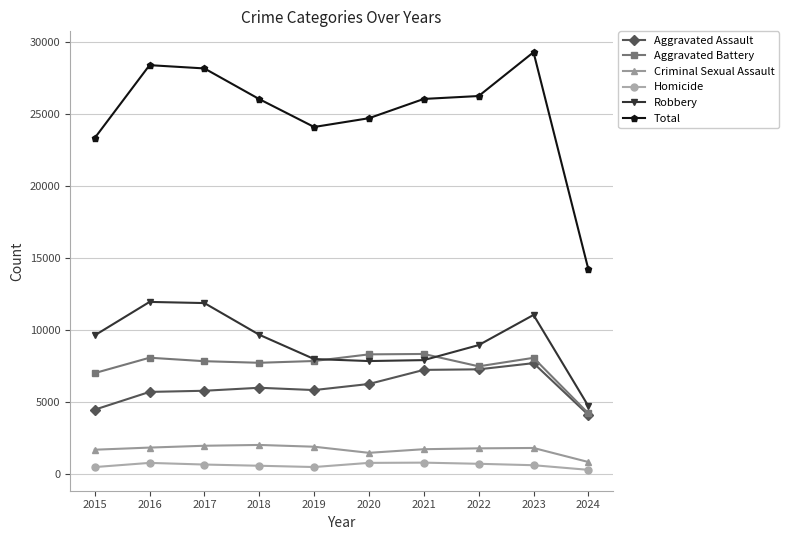

What are all the series names shown in the legend?

Aggravated Assault, Aggravated Battery, Criminal Sexual Assault, Homicide, Robbery, Total